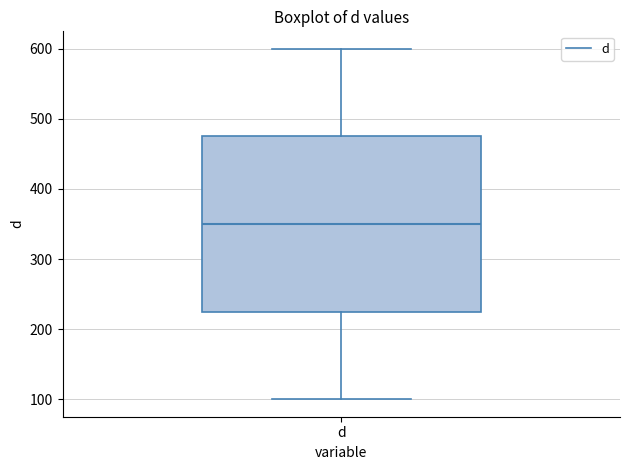

Read this box plot against the y-axis: the position of the median line, the range covered by the box, and the ends of both whiskers. The values are not printed on the chart, so give them approximately, as read against the axis.

median 350, box 230 to 480, whiskers 100 to 600